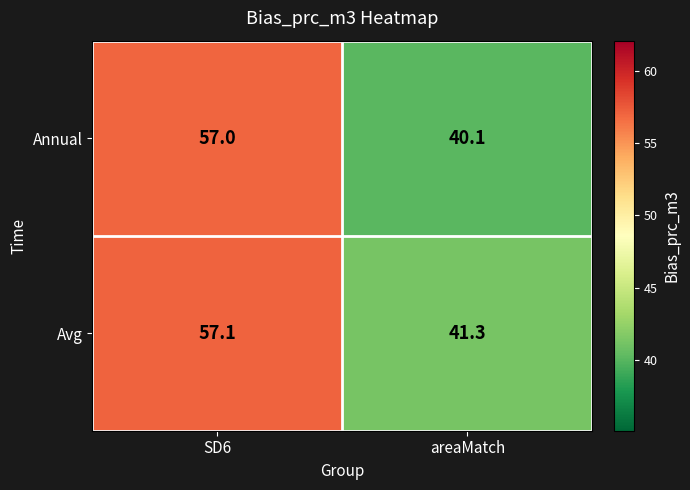

Rank the series by their average value, from highest to lowest.

Avg, Annual